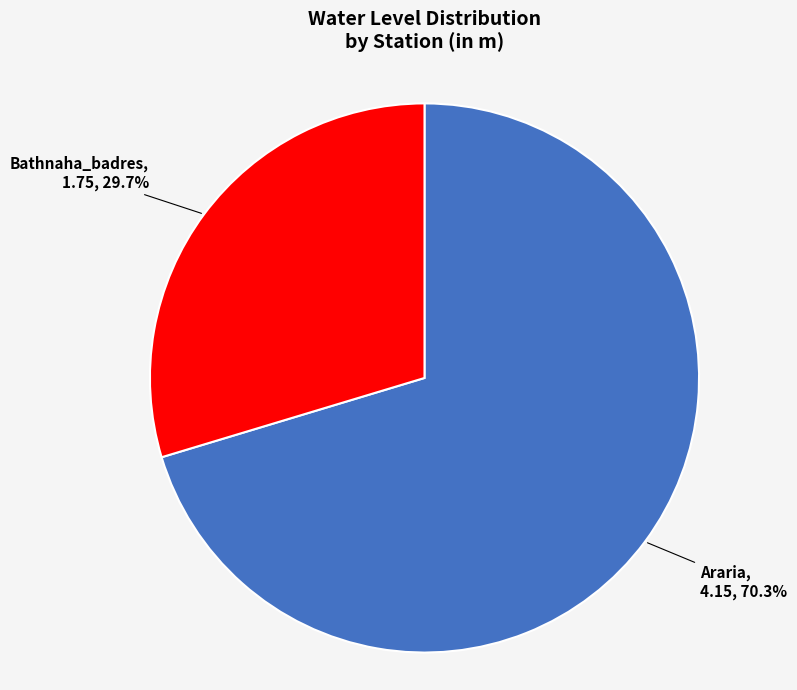

Which category has the biggest portion of the pie?

Araria